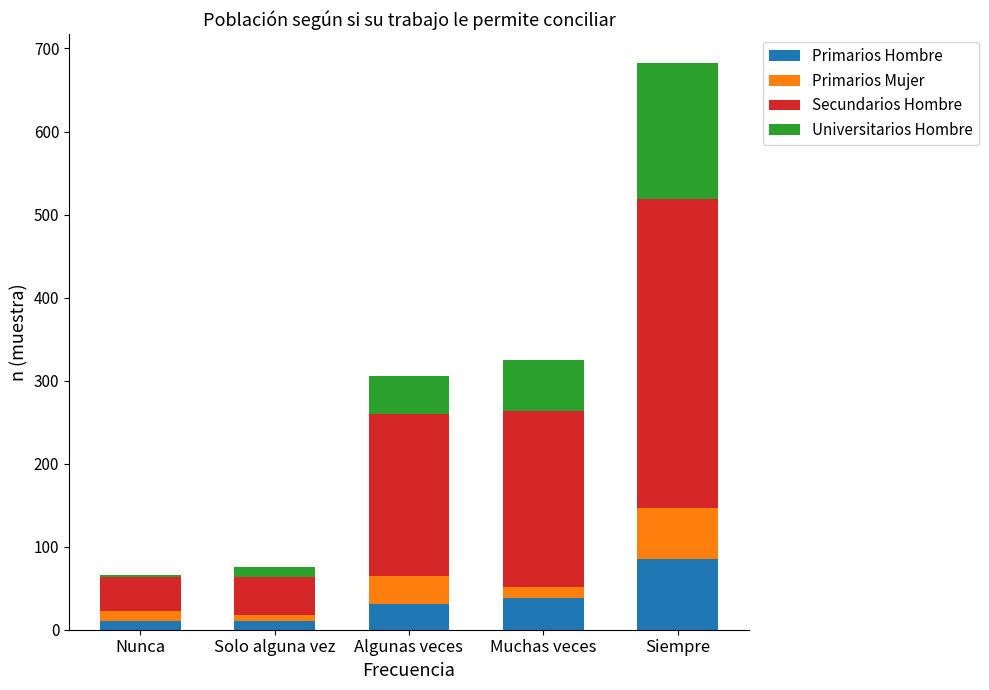

The Primarios Hombre series shows 122 at Siempre. True or false?

False